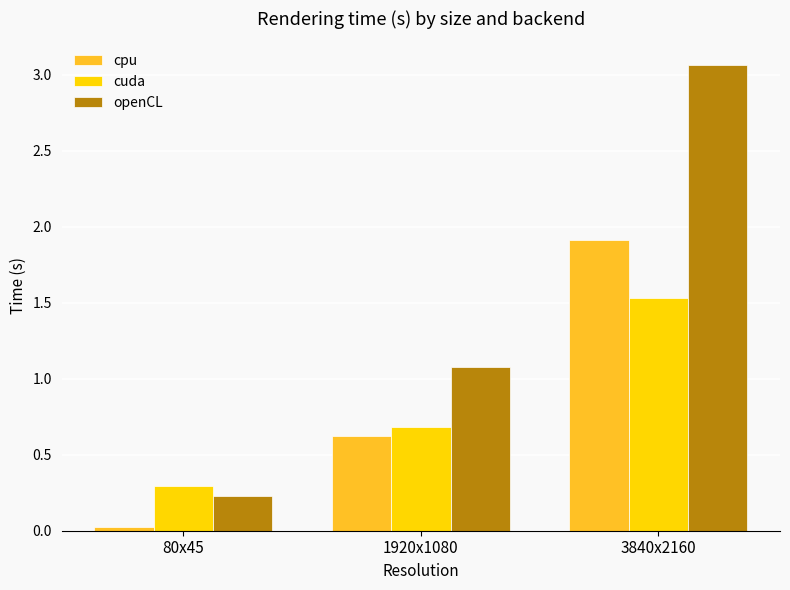

What are all the series names shown in the legend?

cpu, cuda, openCL